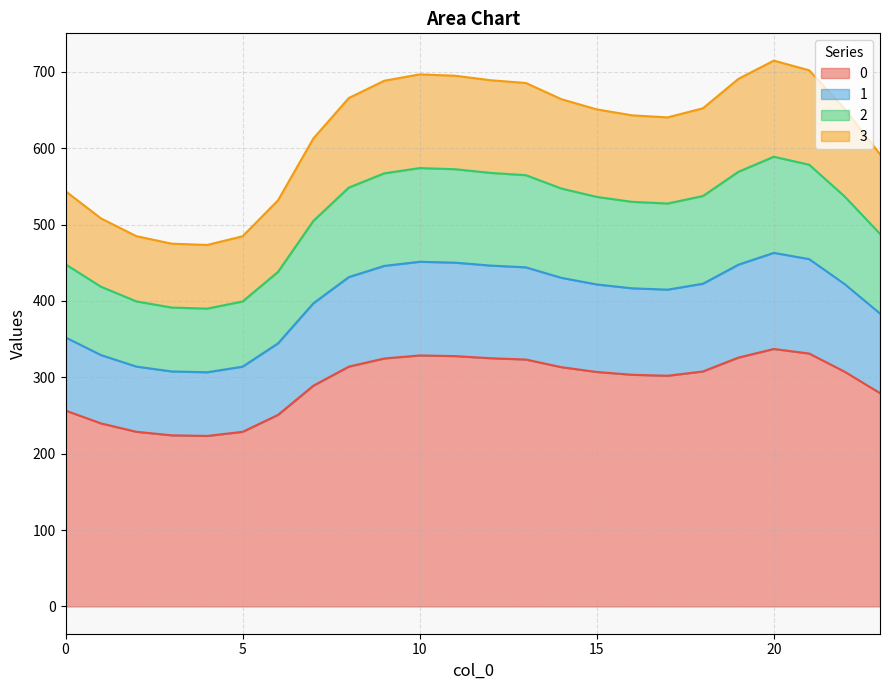

List the series in order of their overall mean, lowest first.

0, 3, 1, 2